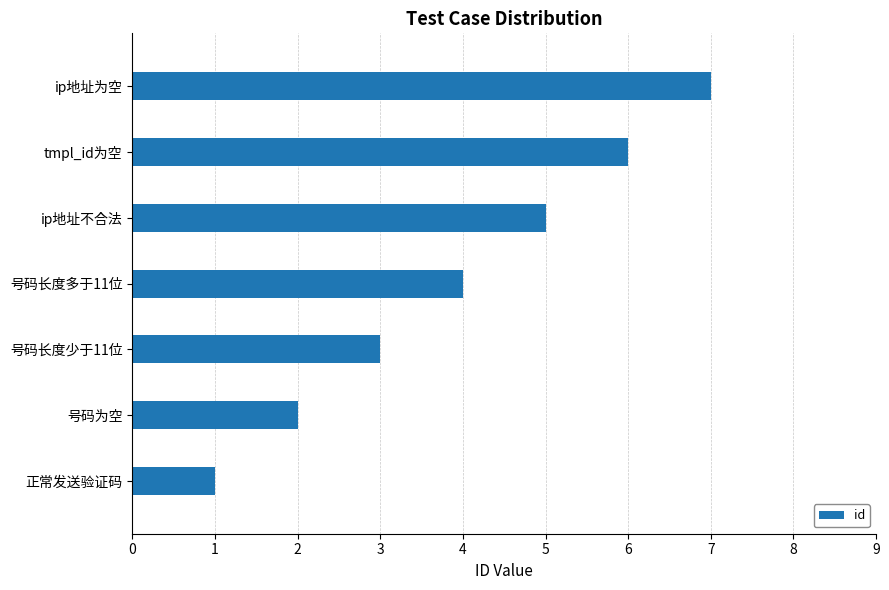

What is the ratio of the value at ip地址为空 to the value at 正常发送验证码?

7.0